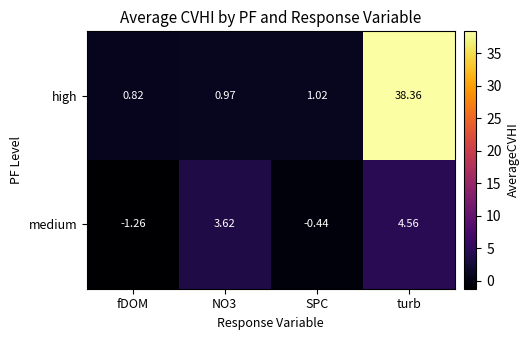

Count the number of data series in this chart.

2